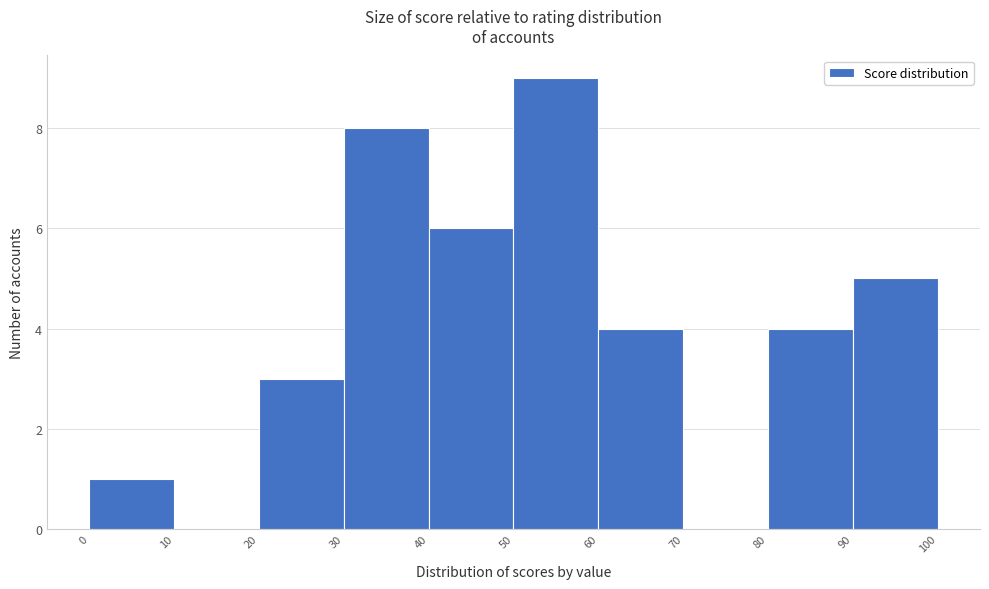

Reading left to right, transcribe this chart: for each bar, give the range it covers on the x-axis and its height. The values are not printed on the chart, so give them approximately, as read against the axis.

0 to 10: 1
10 to 20: 0
20 to 30: 3
30 to 40: 8
40 to 50: 6
50 to 60: 9
60 to 70: 4
70 to 80: 0
80 to 90: 4
90 to 100: 5